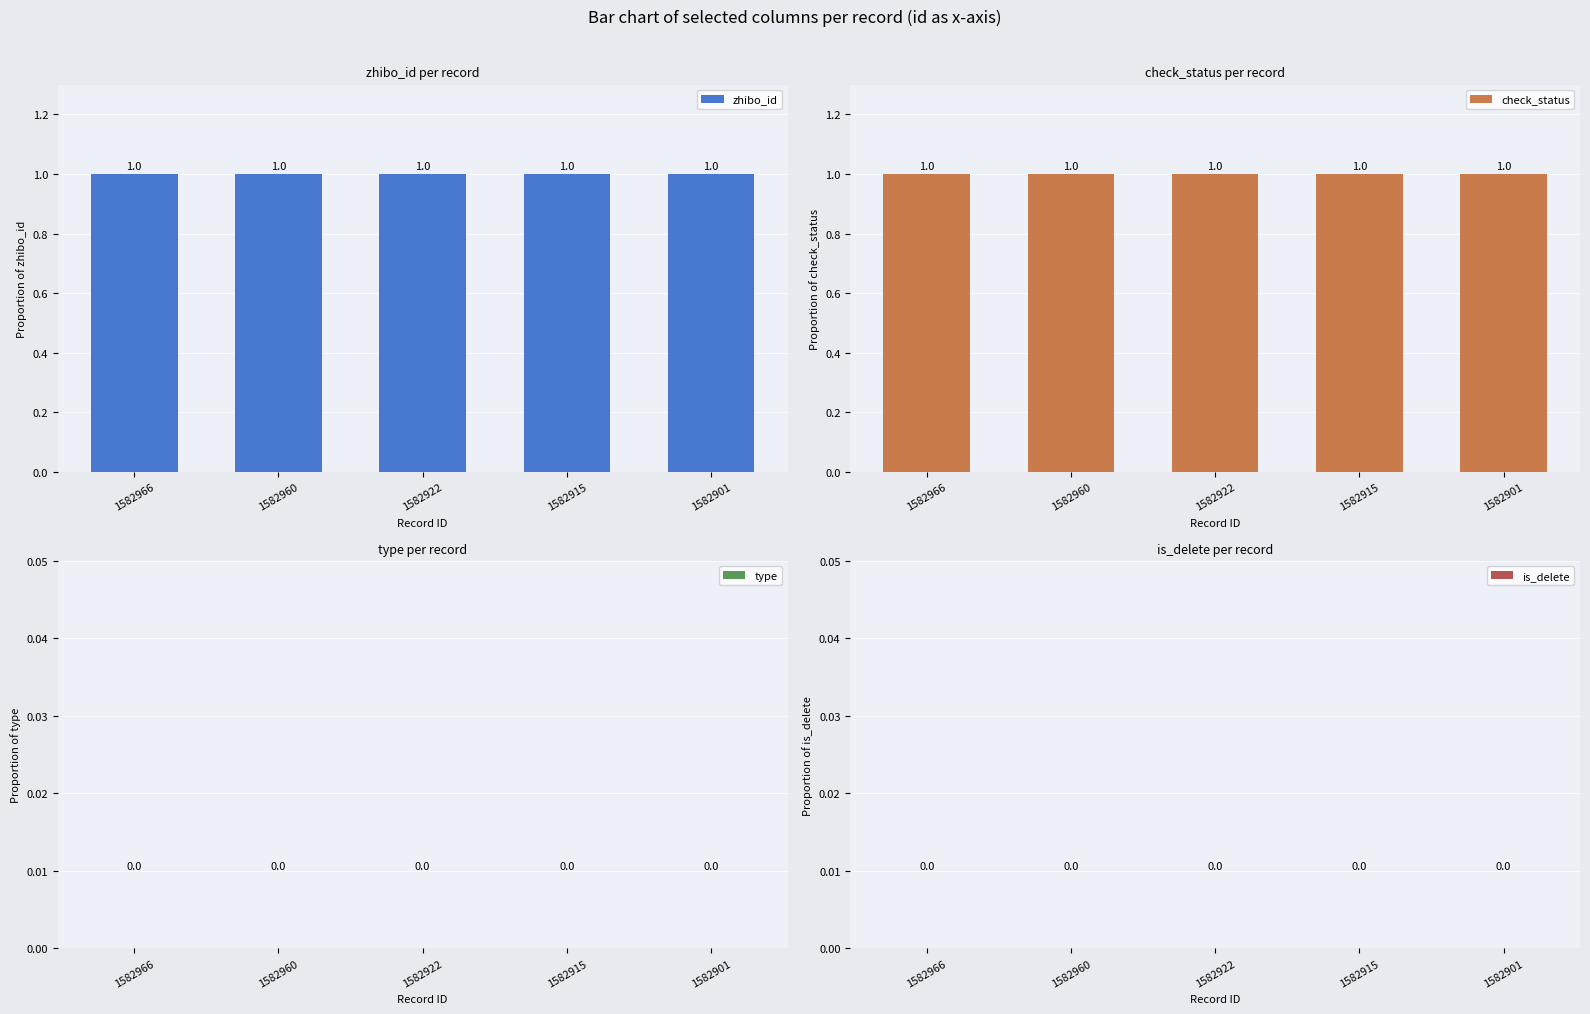

Is the value of zhibo_id at 1582966 greater than the value of check_status at 1582966?

No